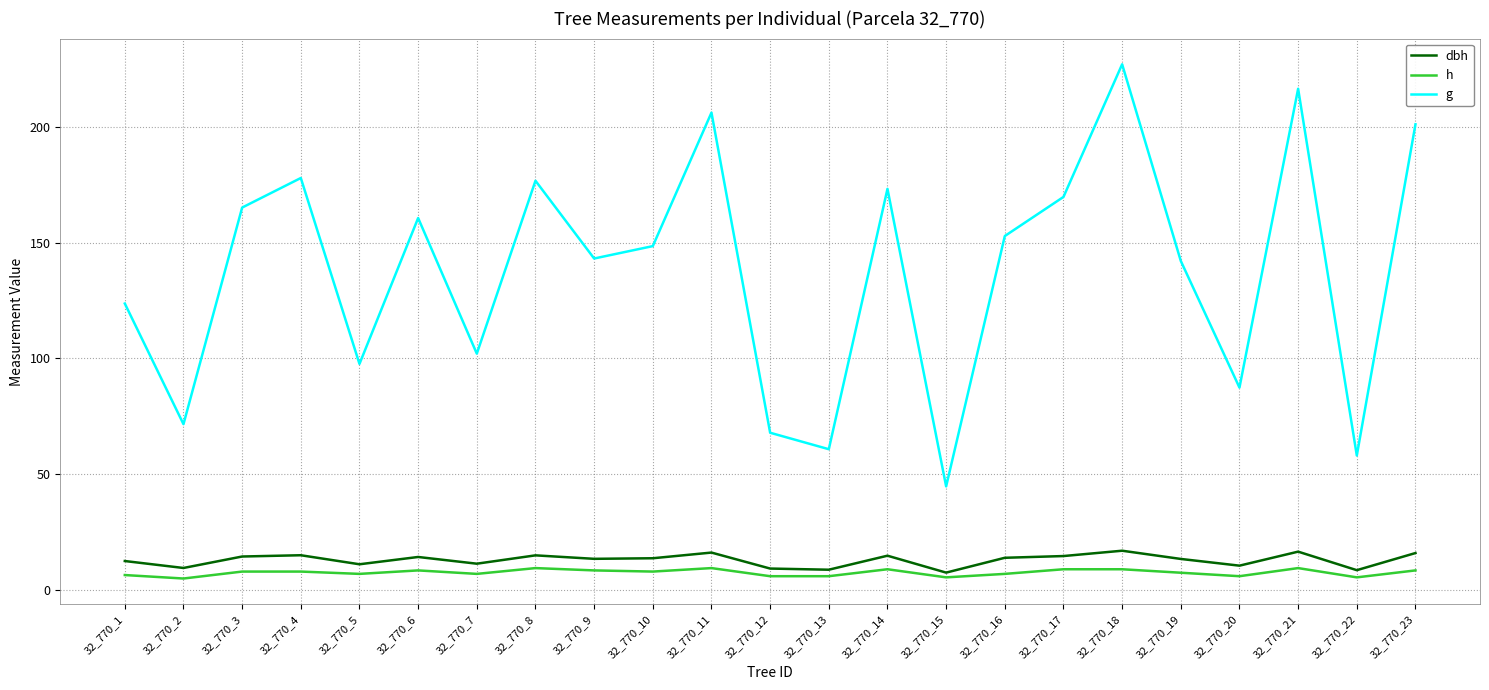

True or false: h has a value of 9.5 at 32_770_11.

True